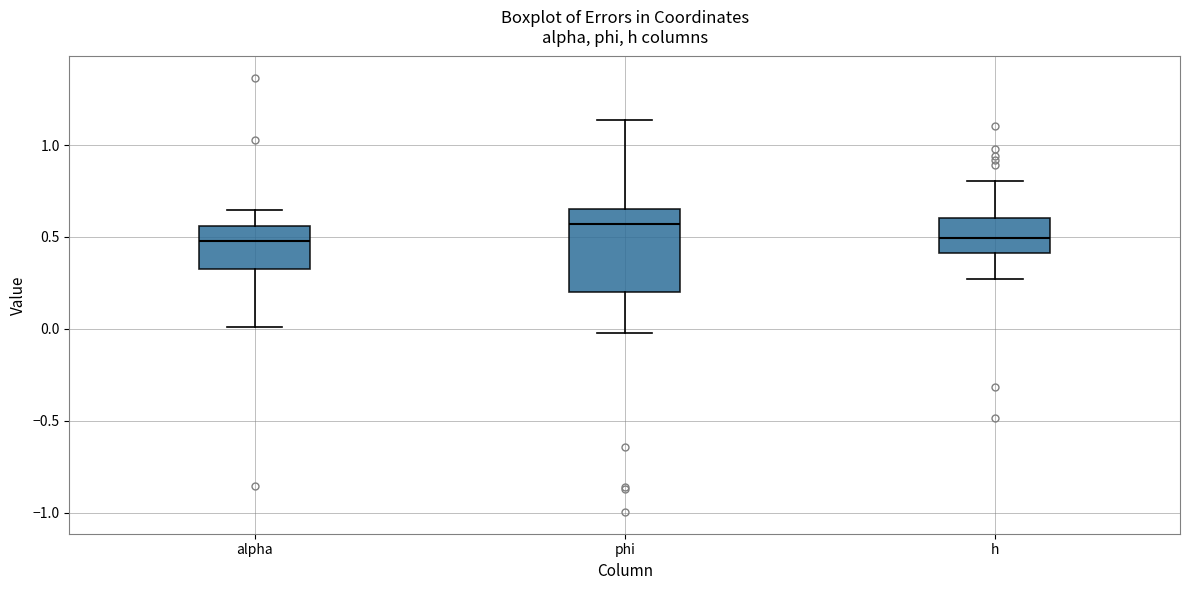

Reading left to right, read every box against the y-axis: the position of its median line, the range the box covers, and the ends of its whiskers. The values are not printed on the chart, so give them approximately, as read against the axis.

alpha: median 0.50, box 0.35 to 0.55, whiskers 0.00 to 0.65
phi: median 0.55, box 0.20 to 0.65, whiskers 0.00 to 1.15
h: median 0.50, box 0.40 to 0.60, whiskers 0.25 to 0.80